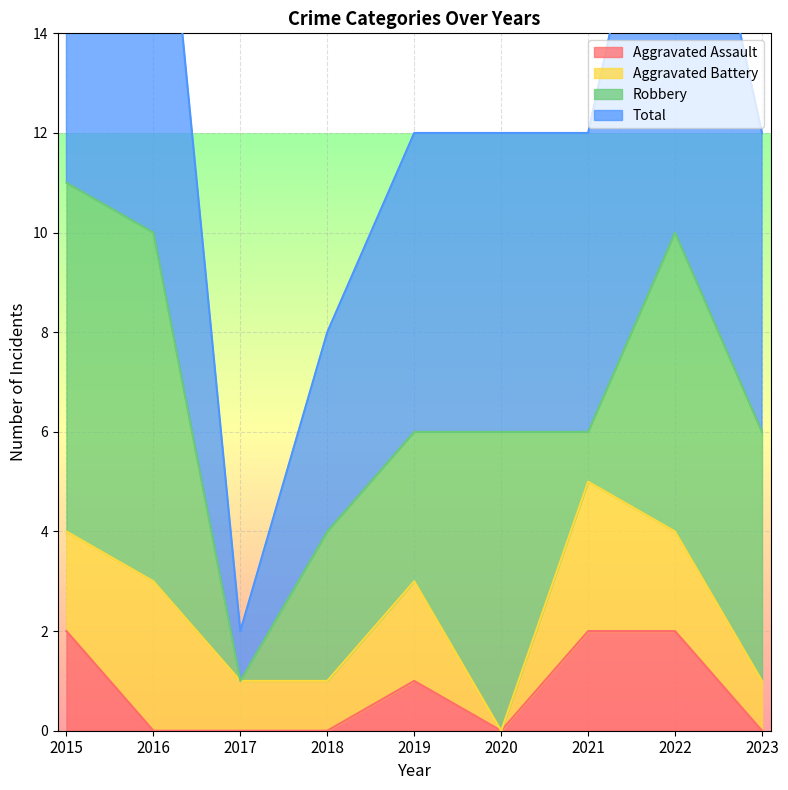

The value of Aggravated Assault at 2019 is 0. True or false?

False